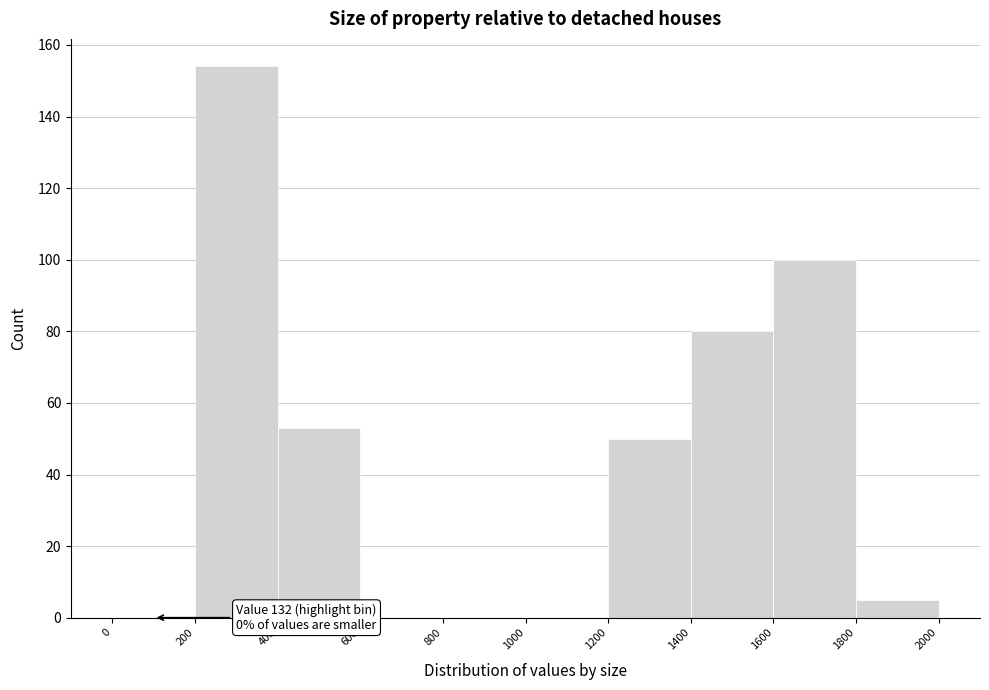

Which range on the x-axis has the tallest bar?

200 to 400